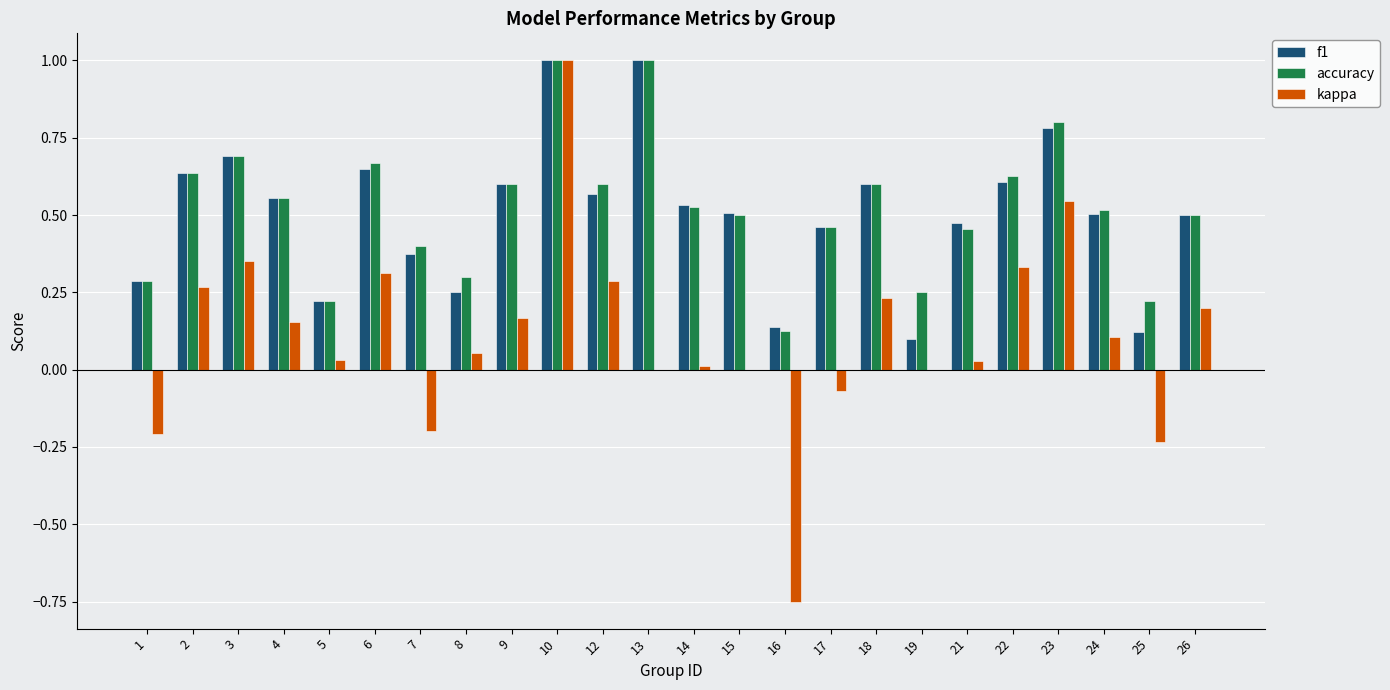

Which series changed the most between 22 and 25?

kappa